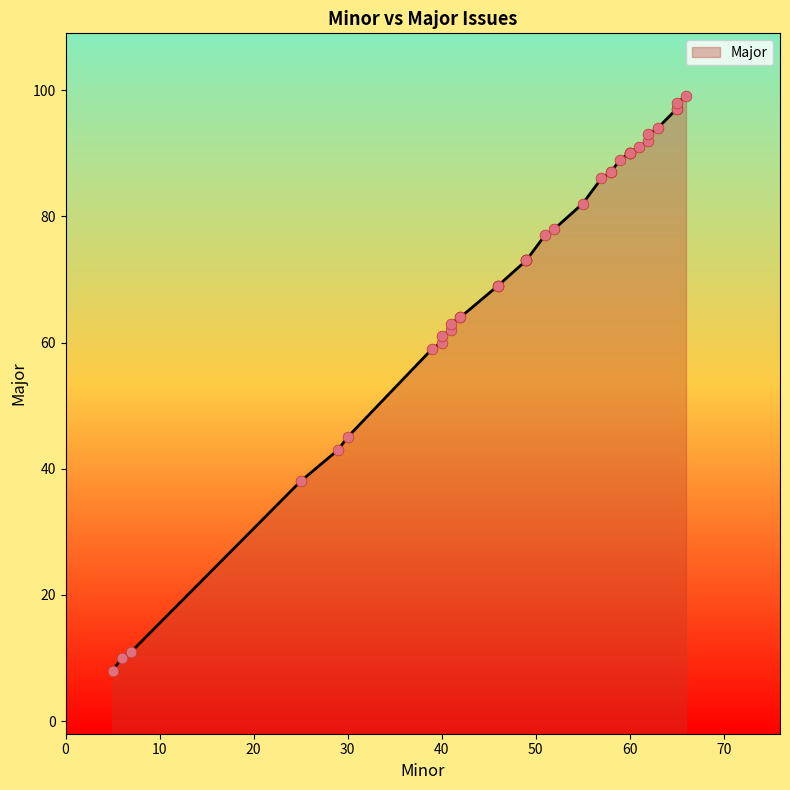

What is the change in value from 52 to 60?

+12